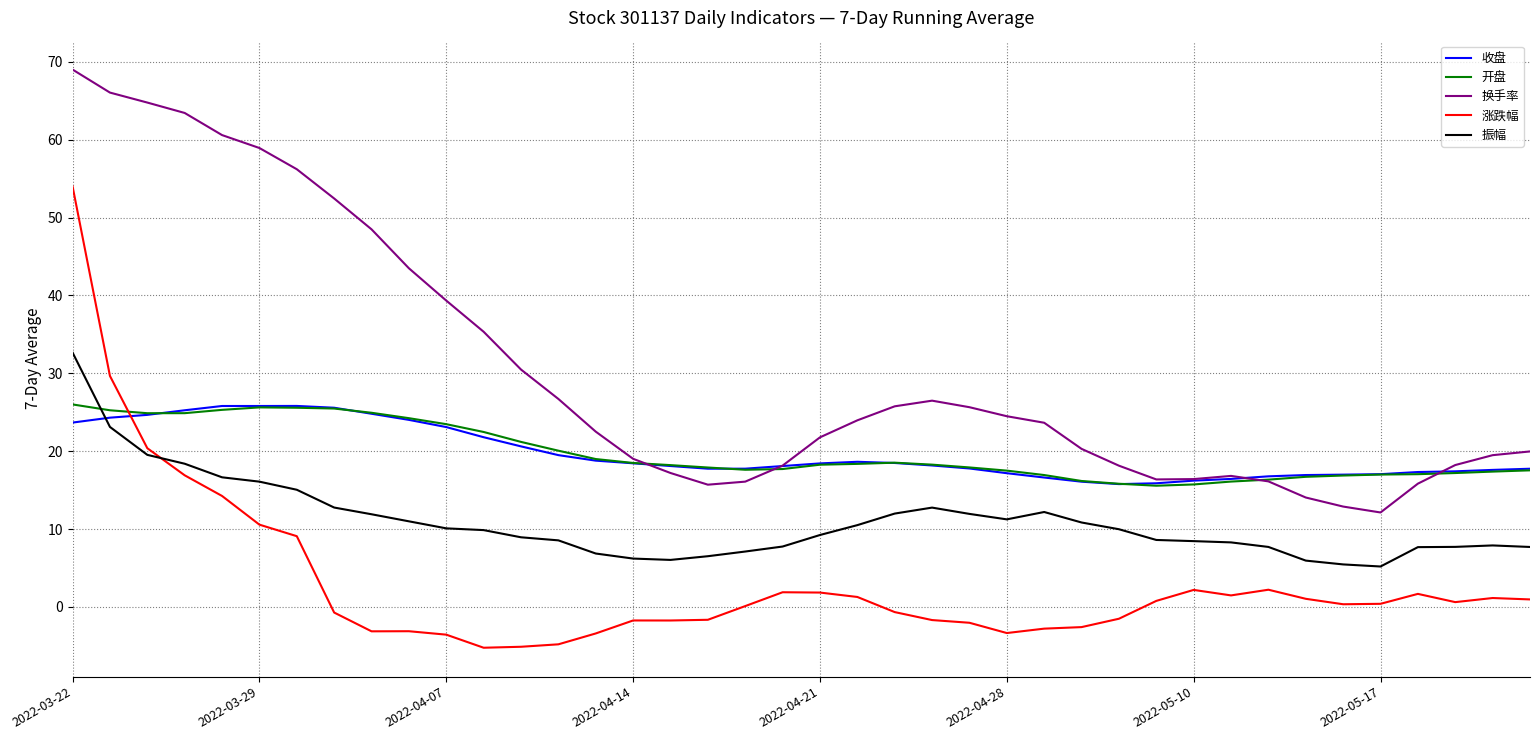

Does the chart have visible grid lines?

Yes